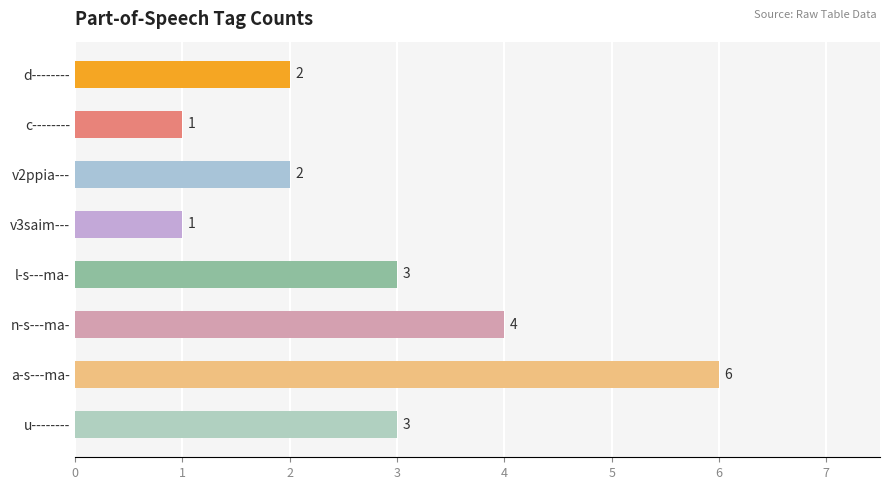

What is the minimum value shown in the chart?

1